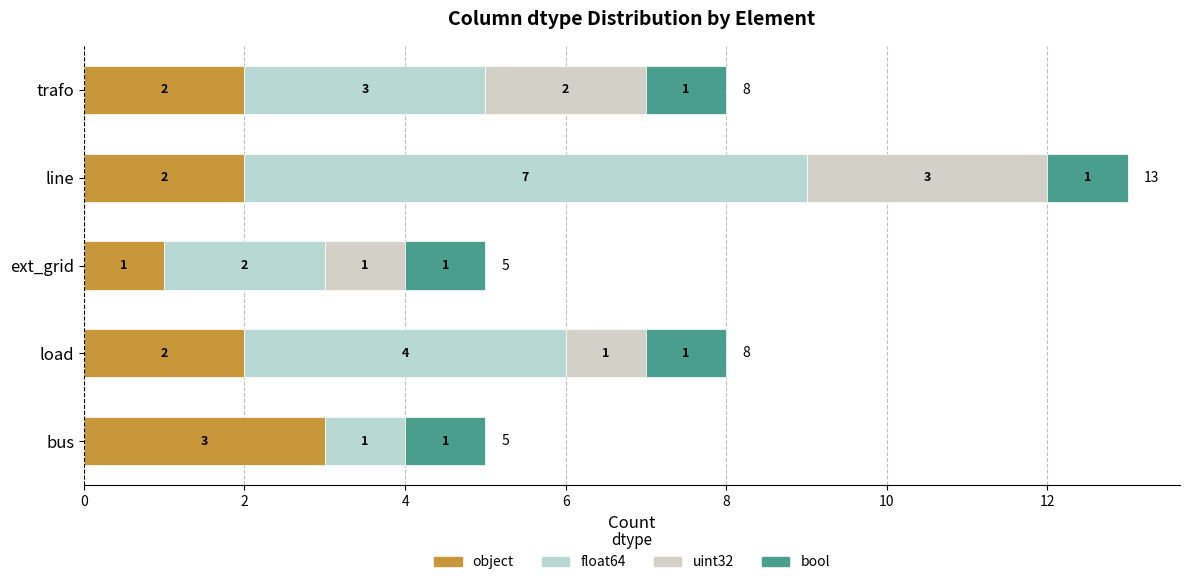

How many distinct data groups are displayed?

4